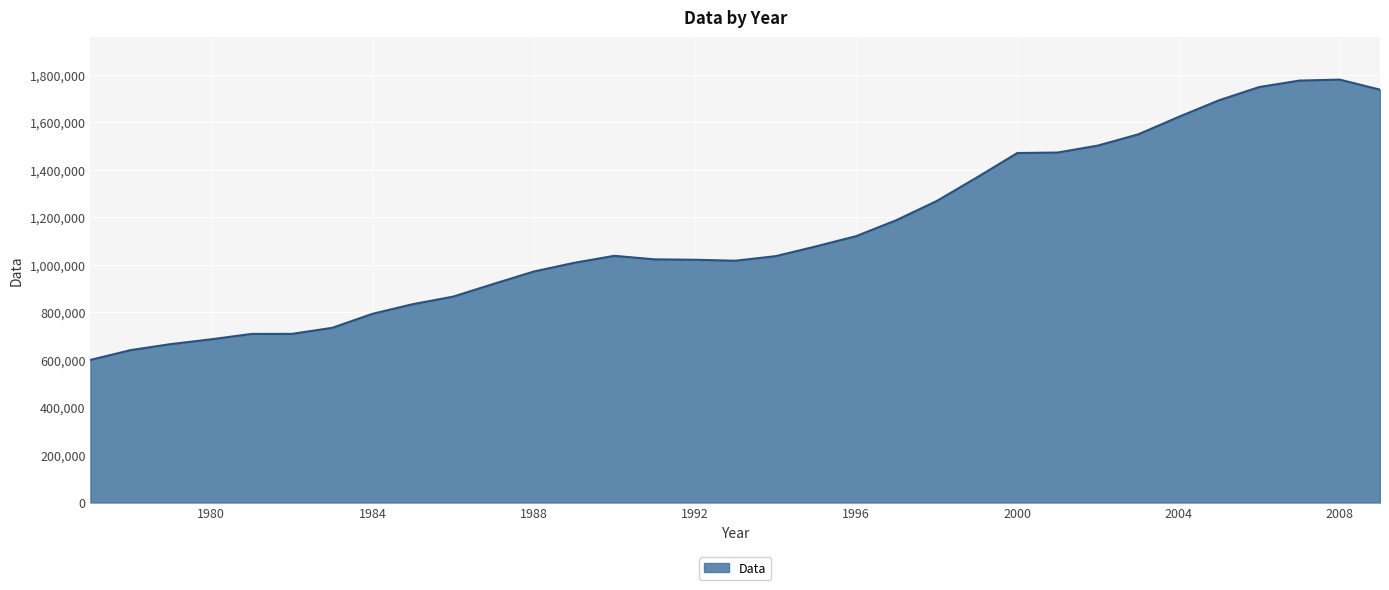

What is the greatest value displayed?

1779234.0